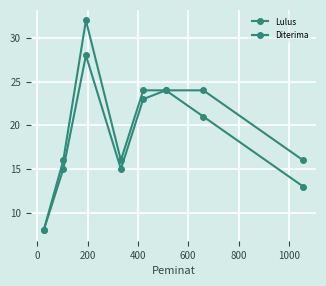

What is the greatest value displayed?

32